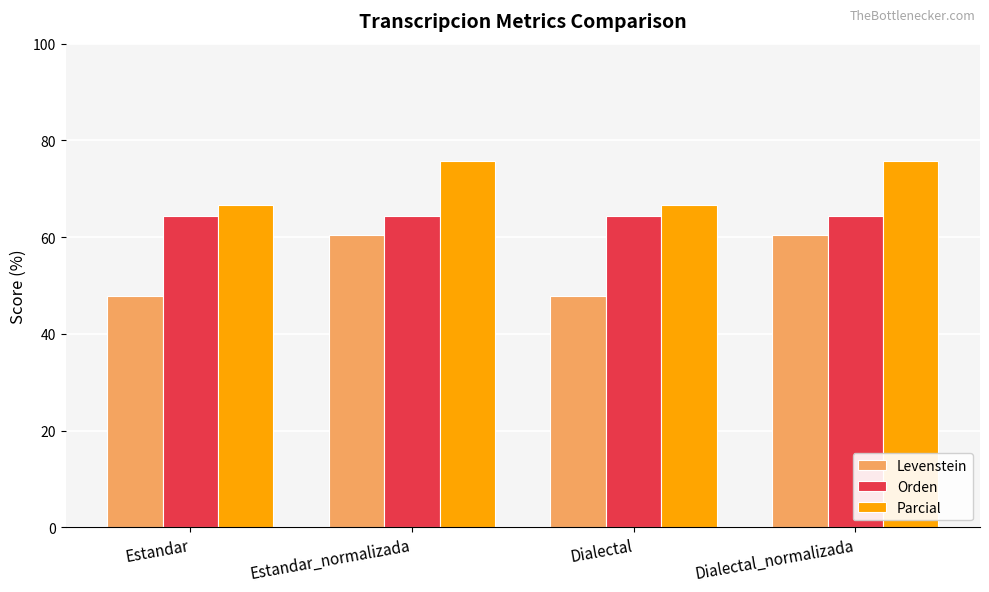

What is the lowest value of the Orden series?

64.4